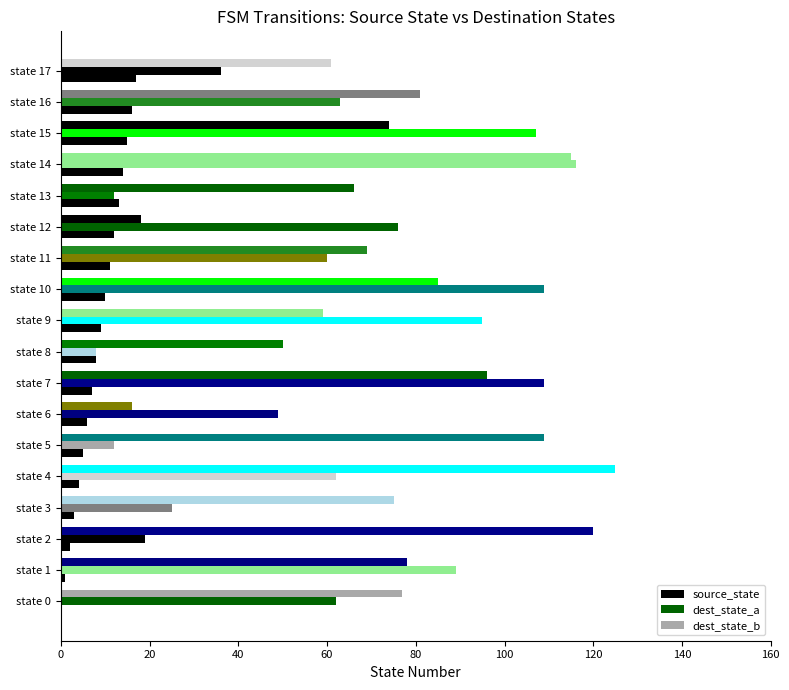

What is the sum of all source_state values?

153